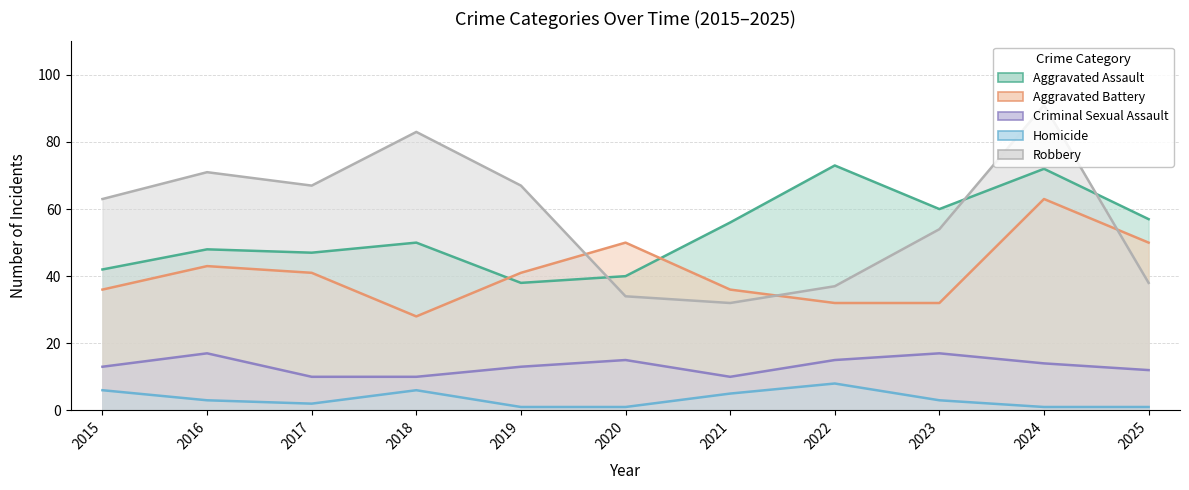

At 2019, list the series in order from smallest to largest.

Homicide, Criminal Sexual Assault, Aggravated Assault, Aggravated Battery, Robbery